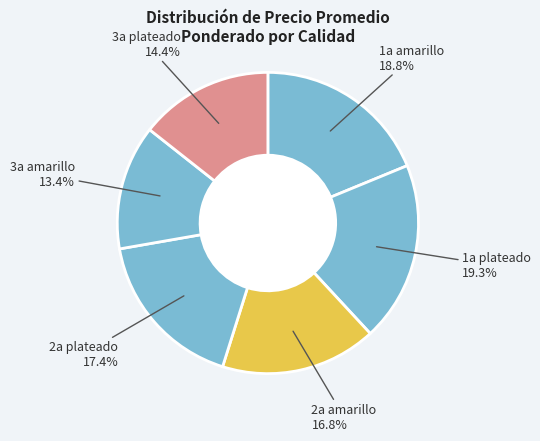

Which category has the smallest portion of the pie?

3a amarillo